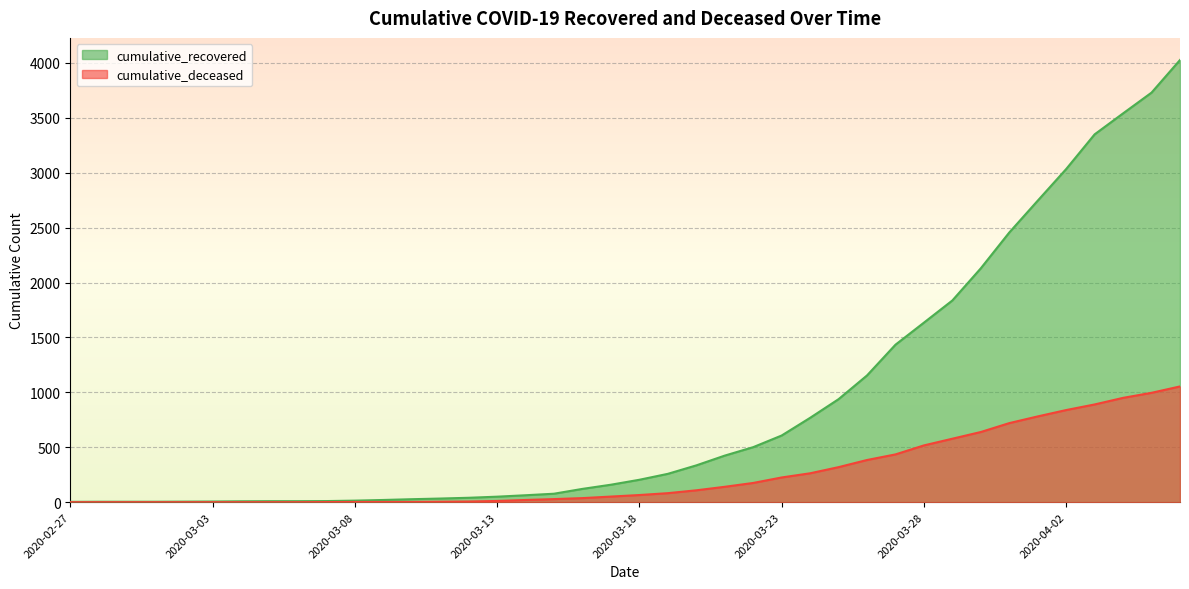

True or false: cumulative_recovered and cumulative_deceased cross at least once.

False